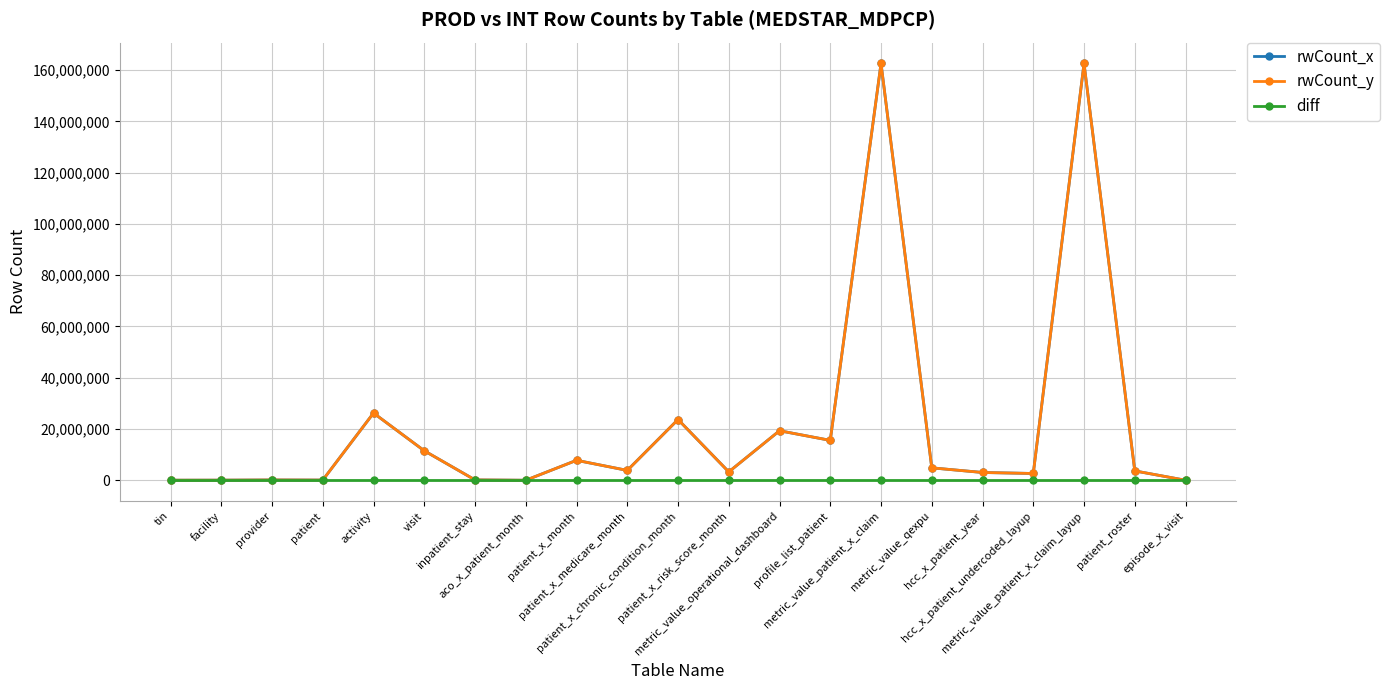

Does the chart have visible grid lines?

Yes